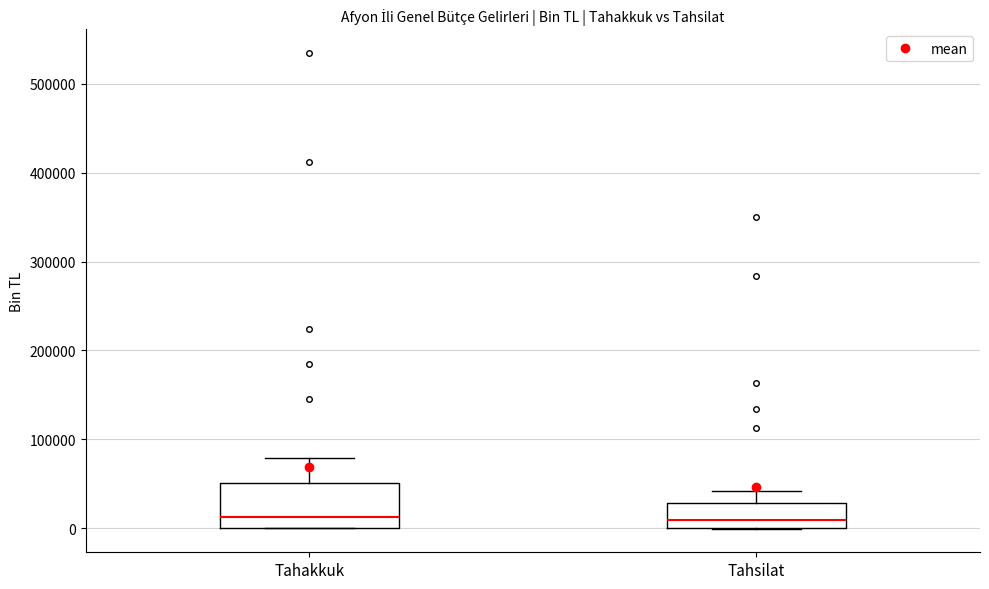

Which box is the tallest, from its lower edge to its upper edge?

Tahakkuk